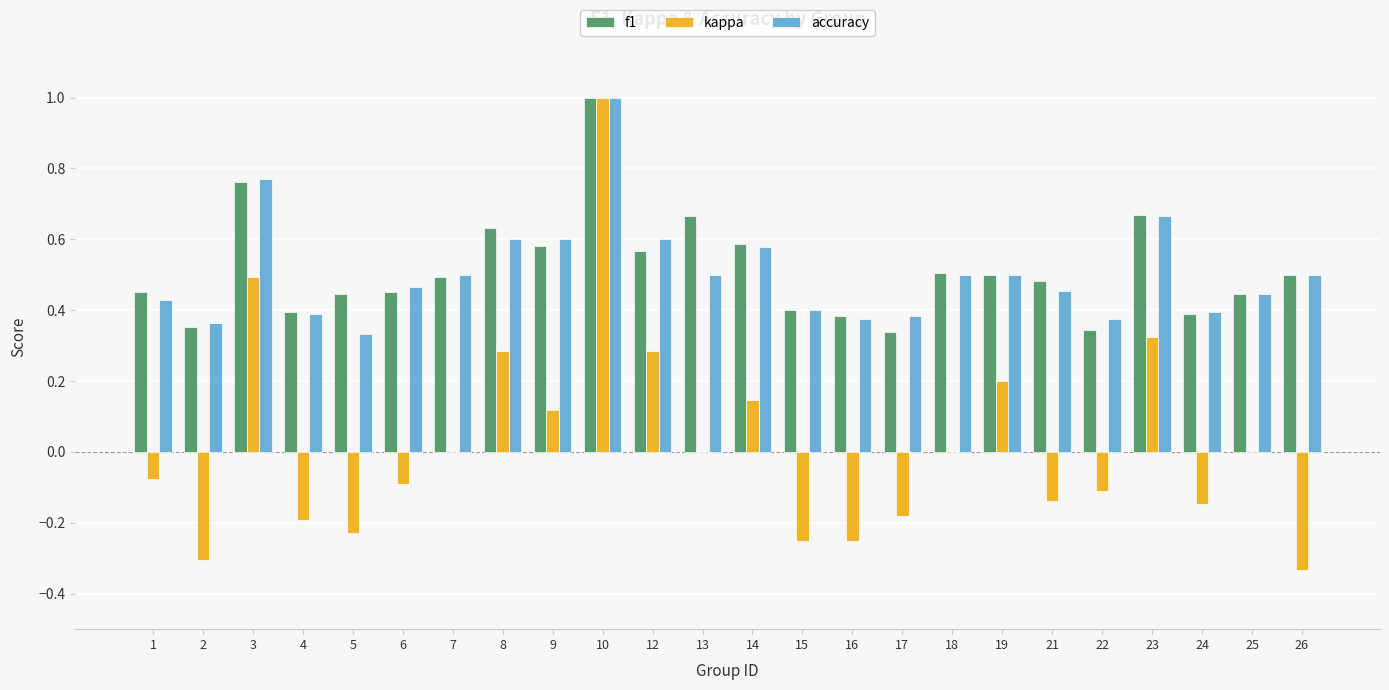

What is the sum of the accuracy values at 7 and 16?

0.9